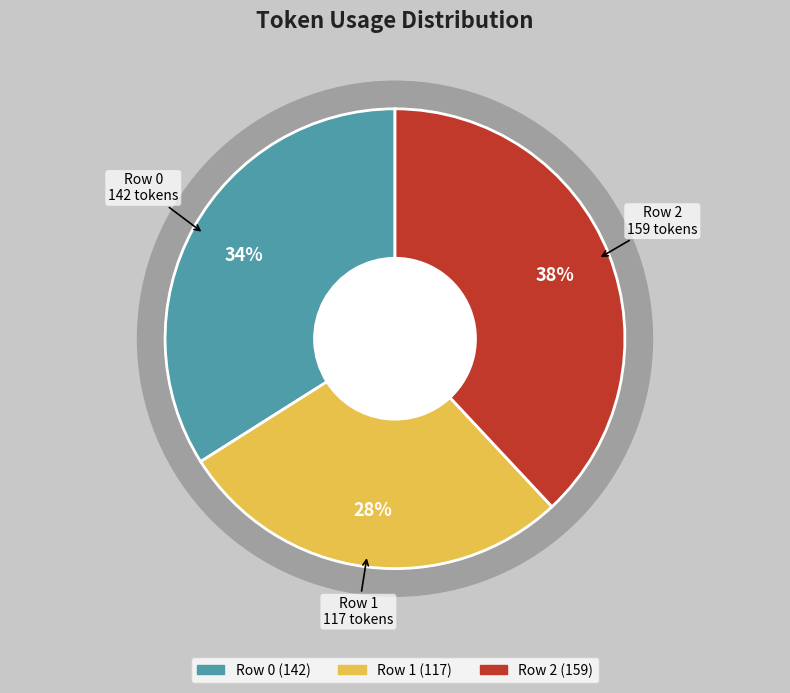

To the nearest percent, what portion does Row 1 represent?

28%